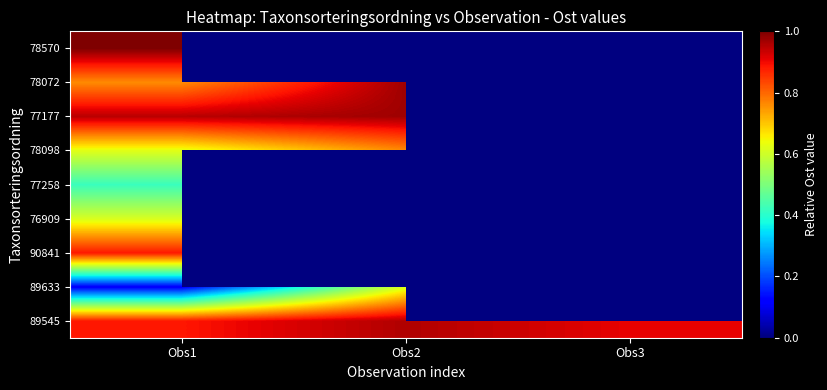

The value of 77177 at Obs1 is 1.4. True or false?

False